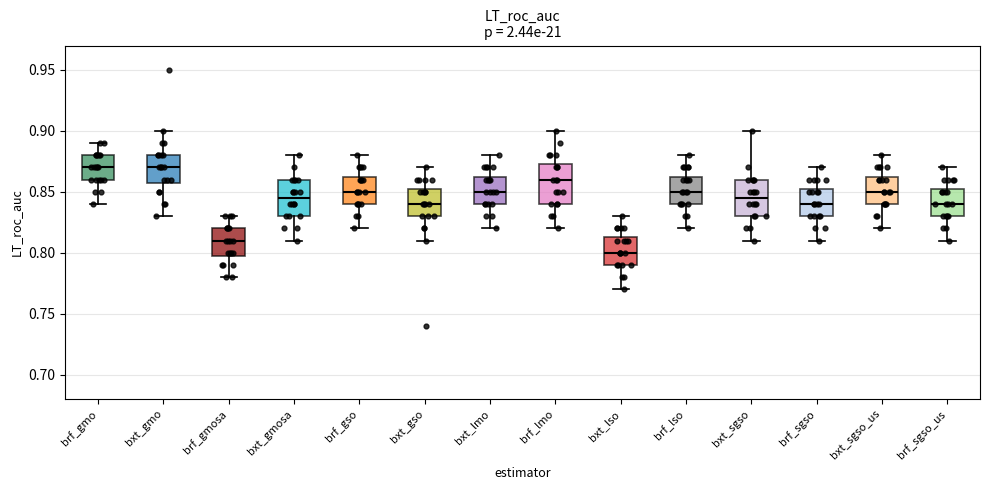

Where does the median line of the box for brf_lso sit on the y-axis? The values are not printed on the chart, so give them approximately, as read against the axis.

0.850